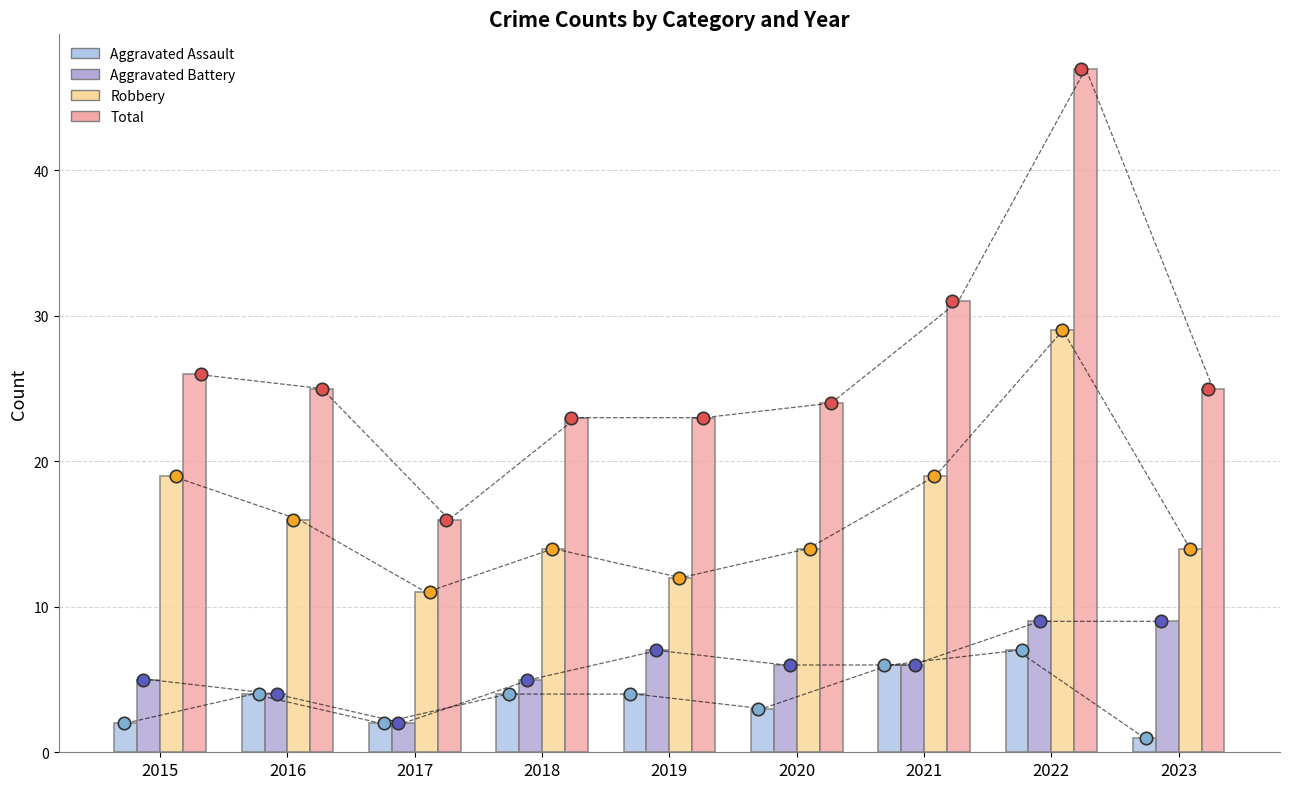

At which category is the sum across all series the highest?

2022